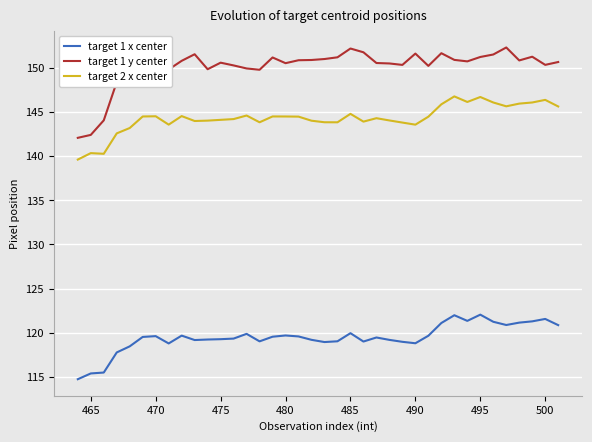

What is the maximum value for target 1 x center?

122.1